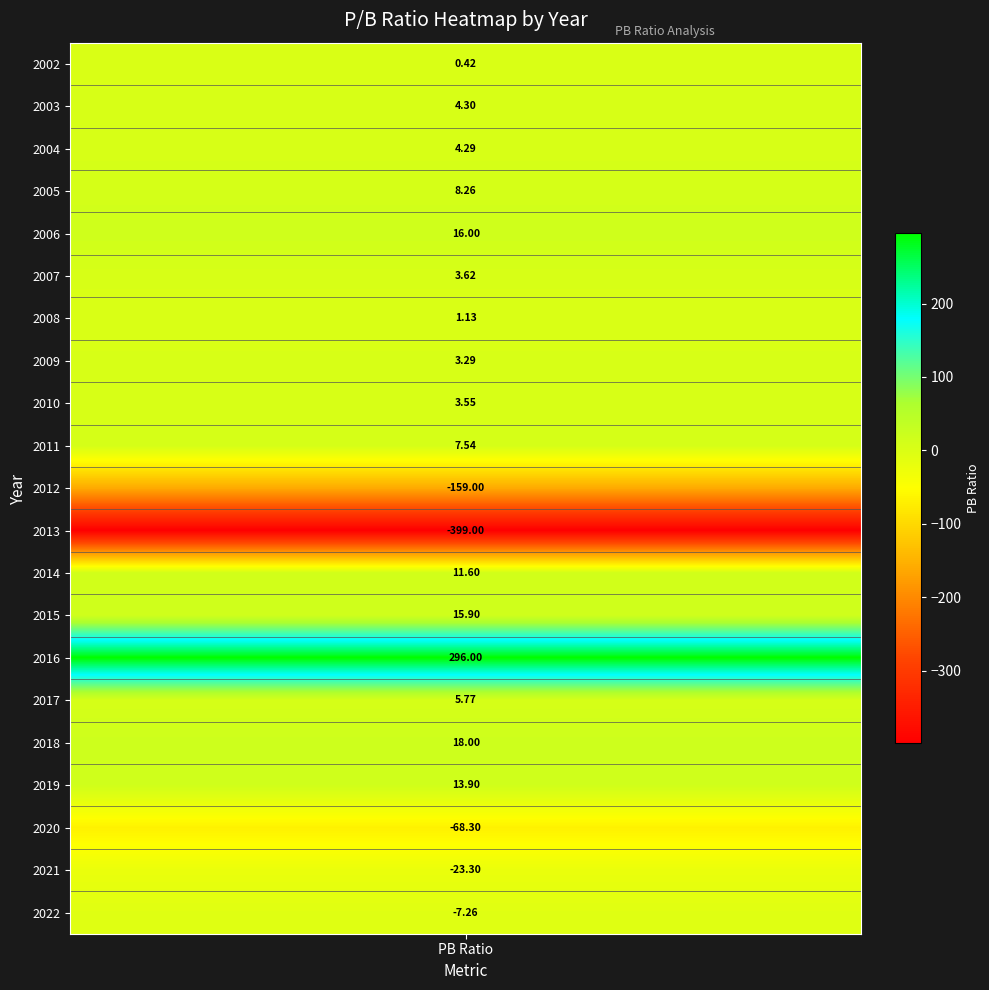

Approximately how many times larger is the value at 14 compared to 16?

16.4